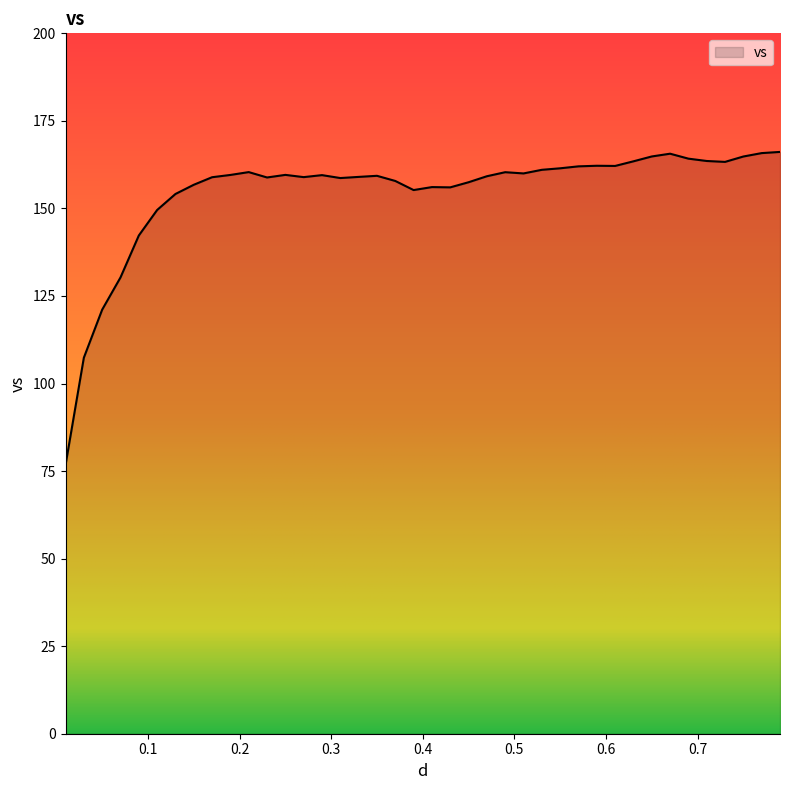

What is the difference between the maximum and minimum values?

89.4